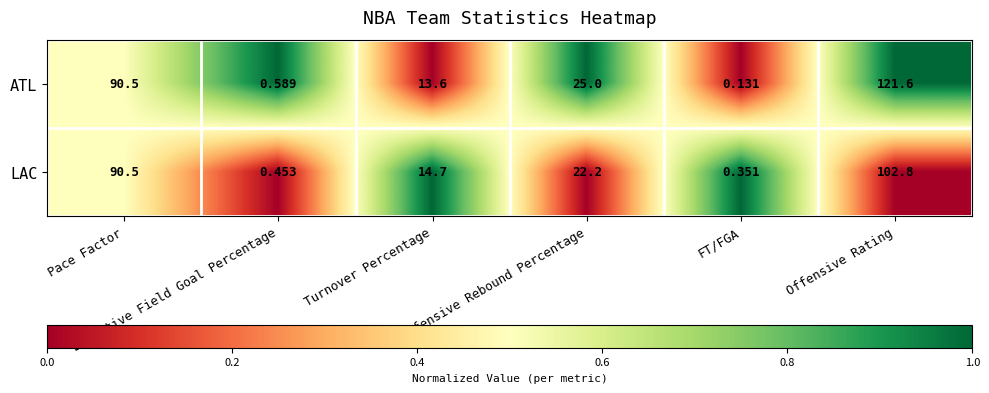

Rank the series by their maximum value, from highest to lowest.

ATL, LAC